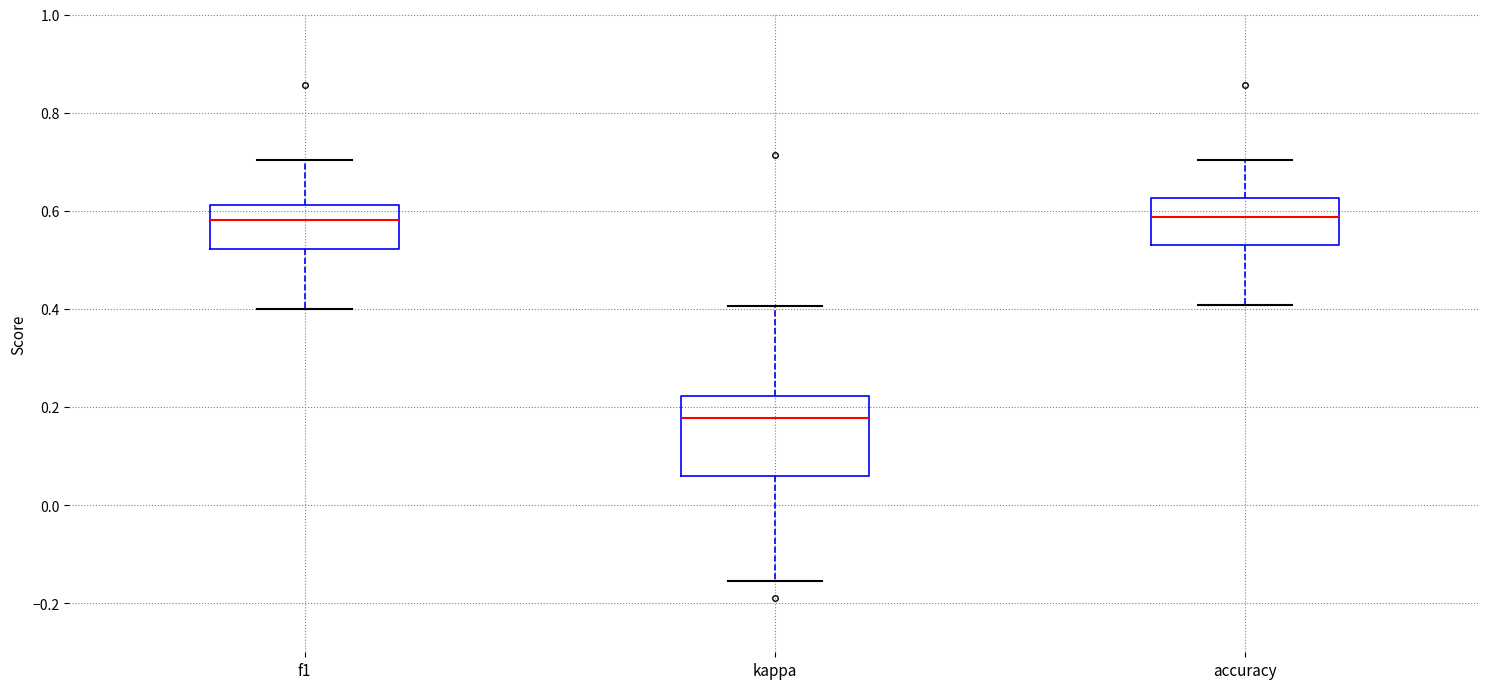

Which box has the lowest median line?

kappa